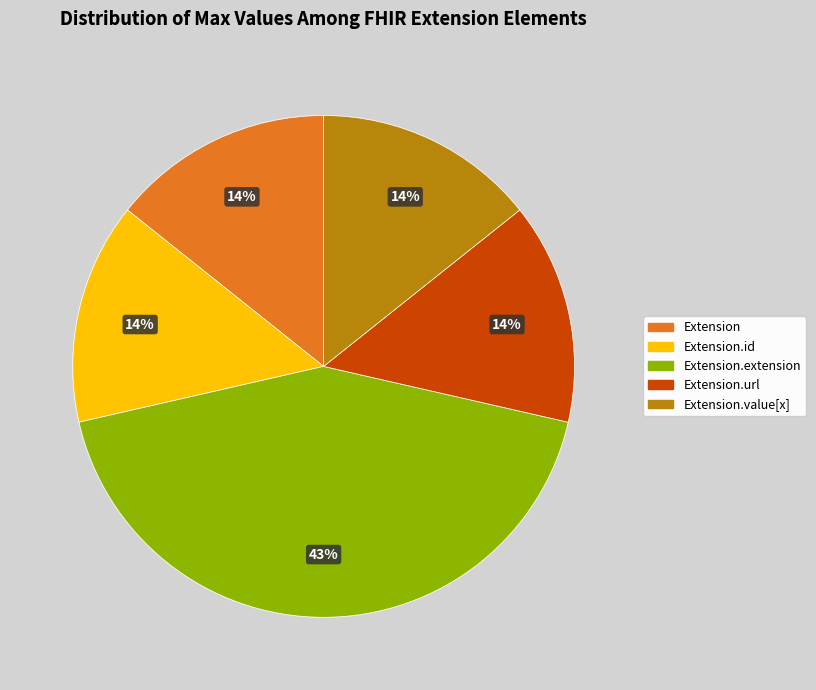

Is there any slice that represents more than half of the pie?

No